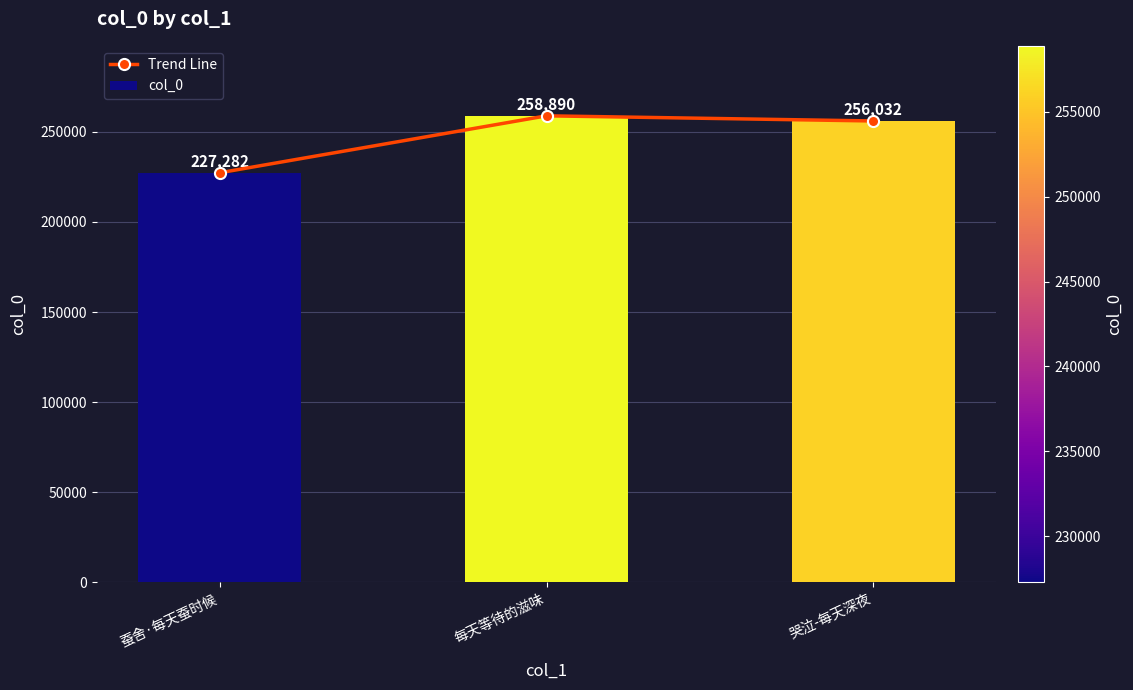

What is the average value of the col_0 series?

247401